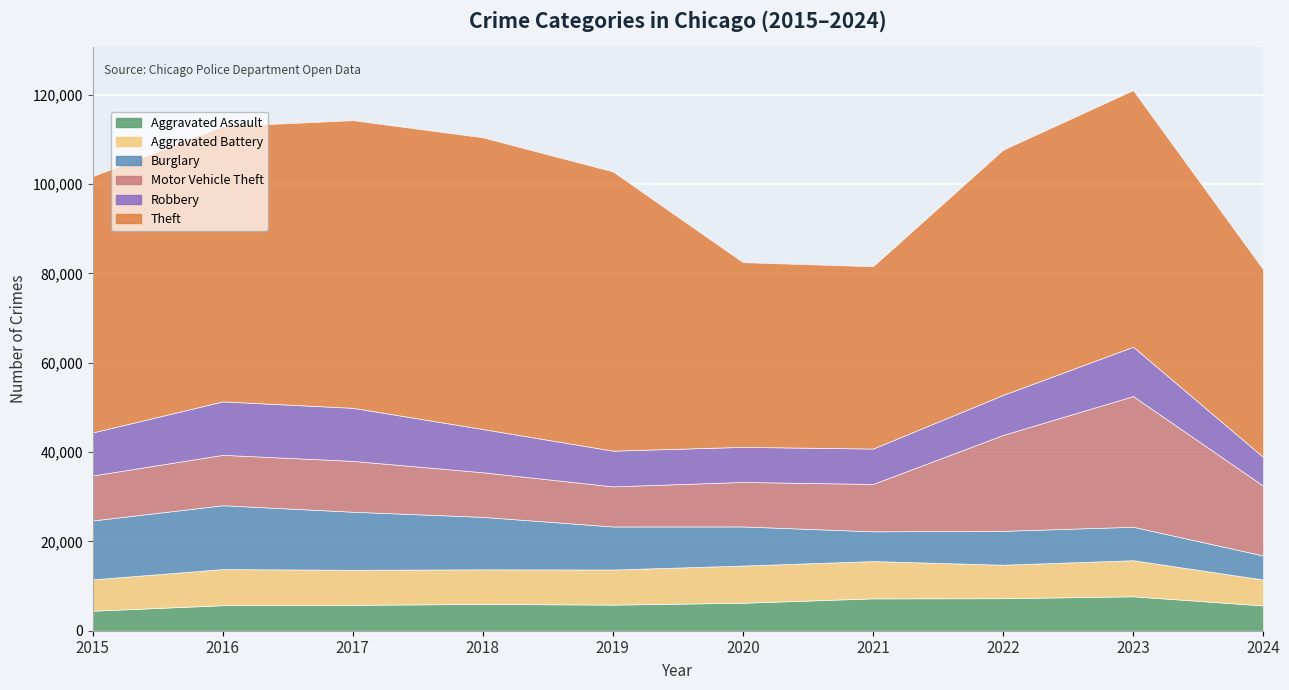

Which series has the largest range (max minus min)?

Theft